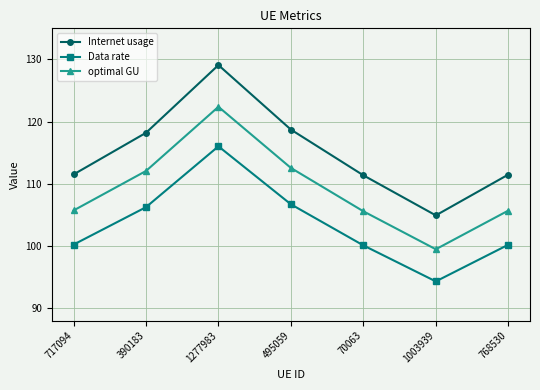

What is the difference between the second highest and minimum values in the Internet usage series?

13.8